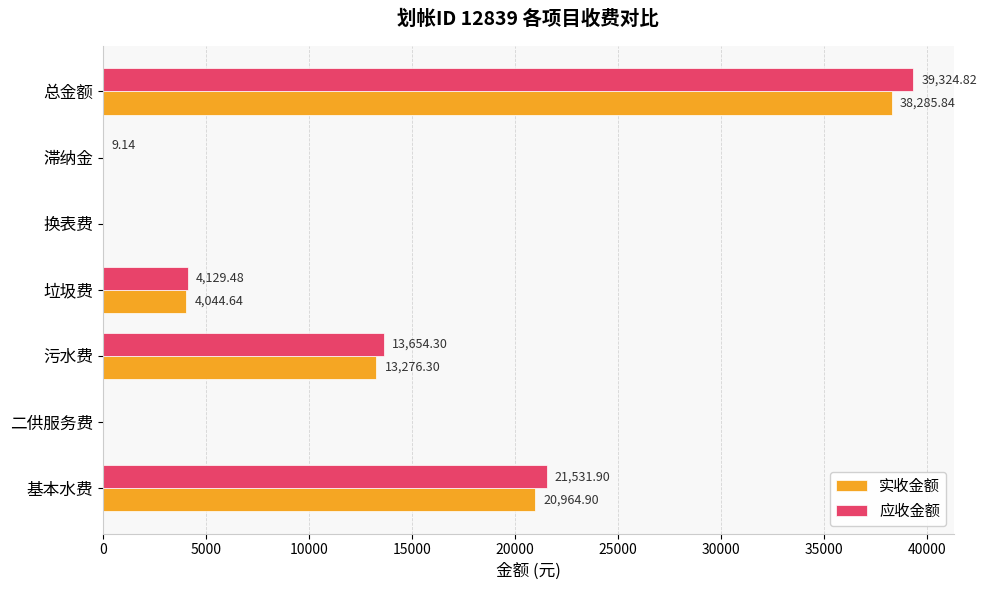

How many values in 应收金额 are above zero?

5